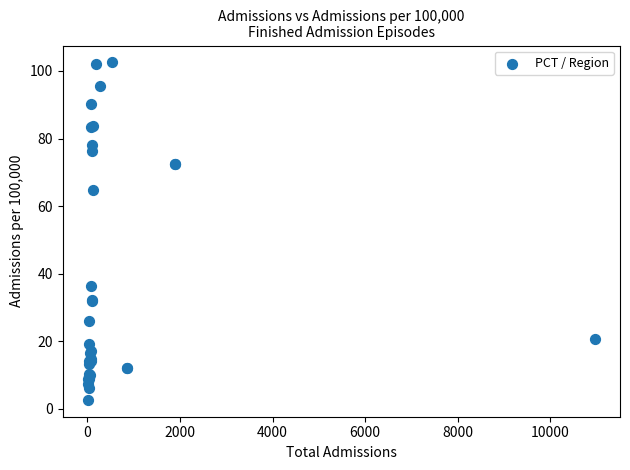

What Y value in the scatter plot is closest to 52?

64.9